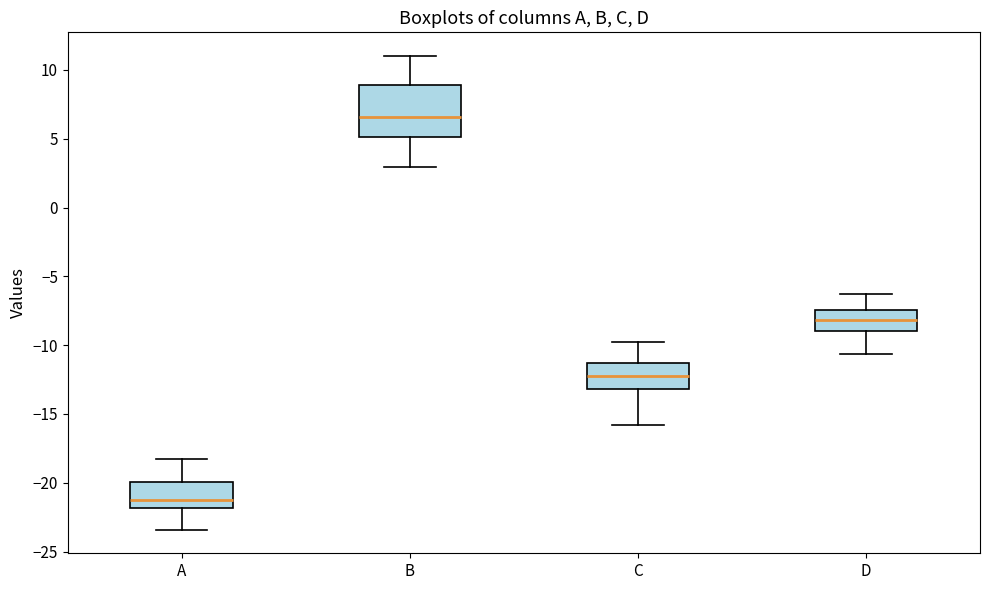

Reading left to right, read every box against the y-axis: the position of its median line, the range the box covers, and the ends of its whiskers. The values are not printed on the chart, so give them approximately, as read against the axis.

A: median -21.0, box -22.0 to -20.0, whiskers -23.5 to -18.0
B: median 6.5, box 5.0 to 9.0, whiskers 3.0 to 11.0
C: median -12.5, box -13.0 to -11.5, whiskers -16.0 to -10.0
D: median -8.0, box -9.0 to -7.5, whiskers -10.5 to -6.5